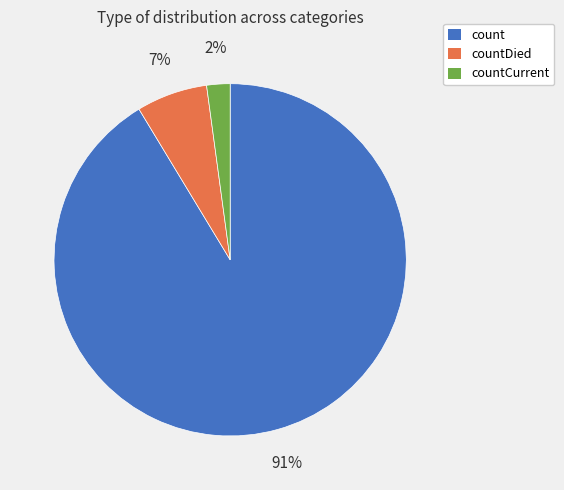

To the nearest percent, what is the difference between the largest and smallest slice percentages?

89%